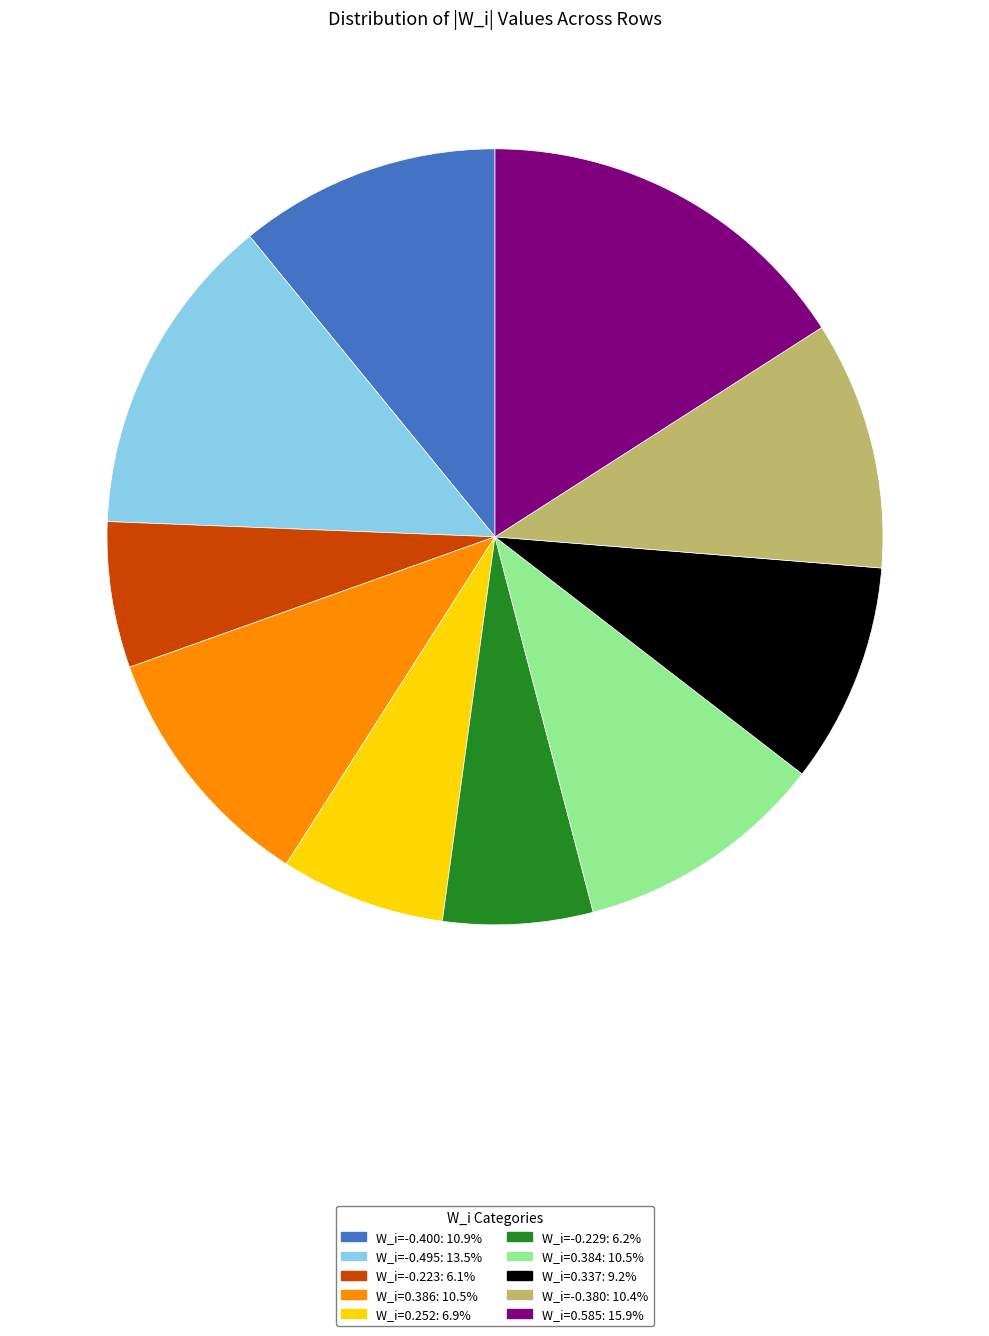

Is there any slice that represents more than half of the pie?

No